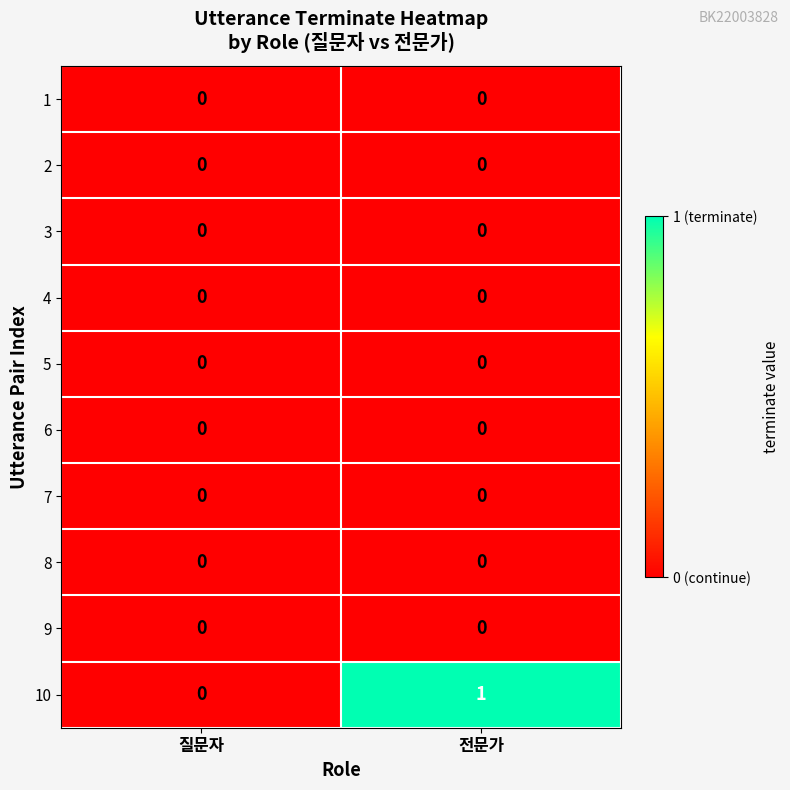

Between 질문자 and 전문가, which series saw the biggest shift?

10